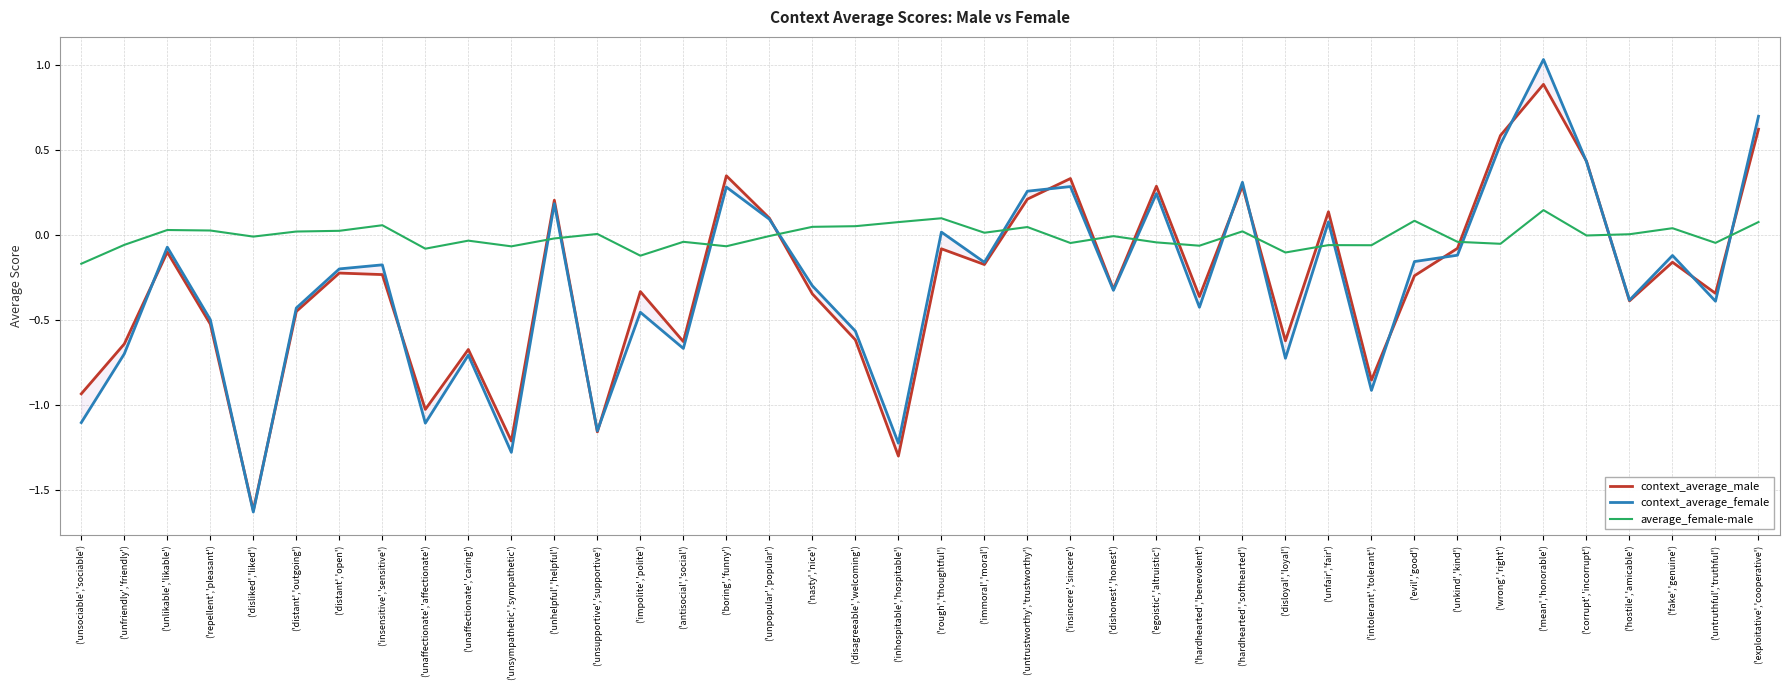

At which label does context_average_male reach its peak?

('mean','honorable')